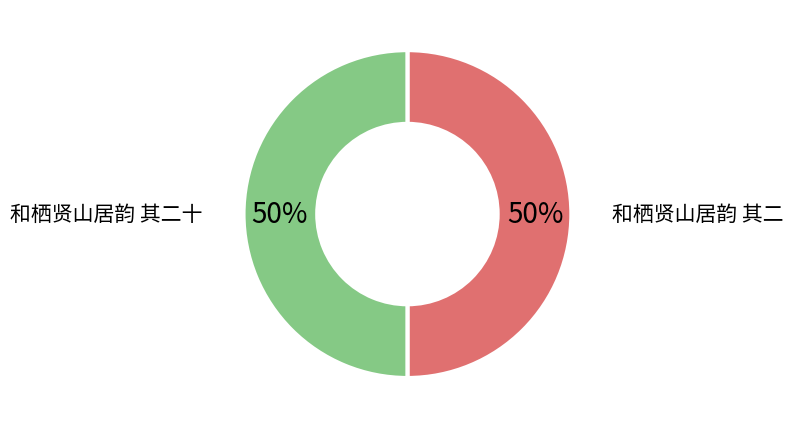

To the nearest percent, what is the average slice percentage?

50%